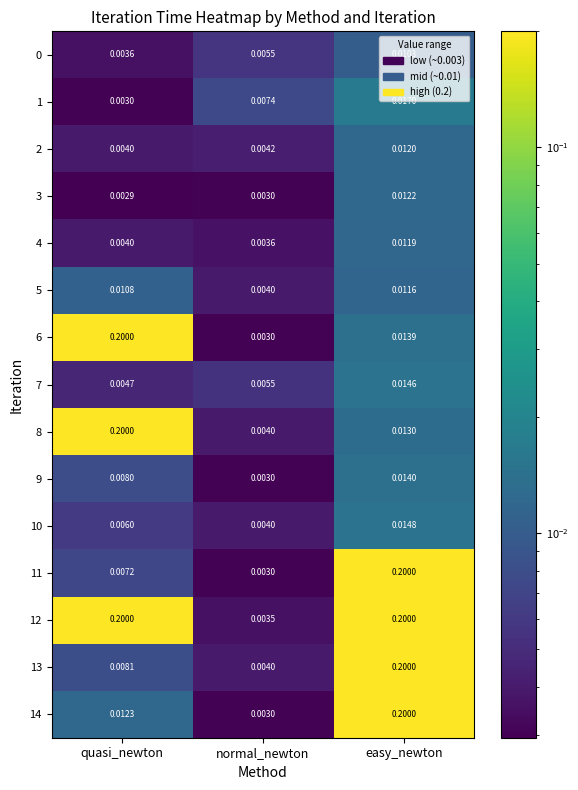

At which category is the sum across all series the highest?

easy_newton